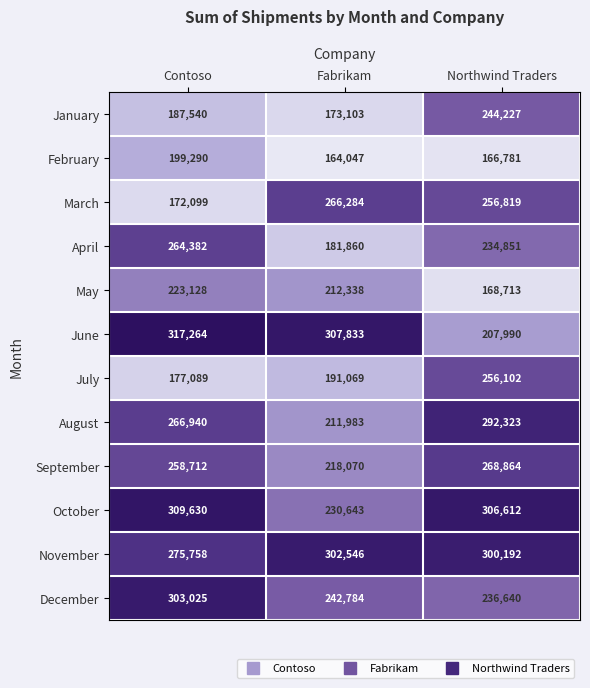

List the labels in order of August value, smallest first.

Fabrikam, Contoso, Northwind Traders